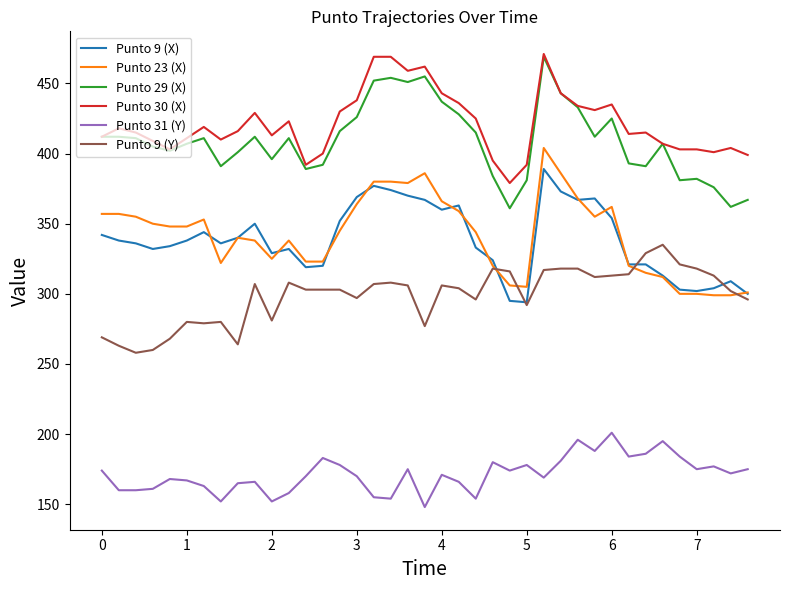

What is the highest value of the Punto 30 (X) series?

471